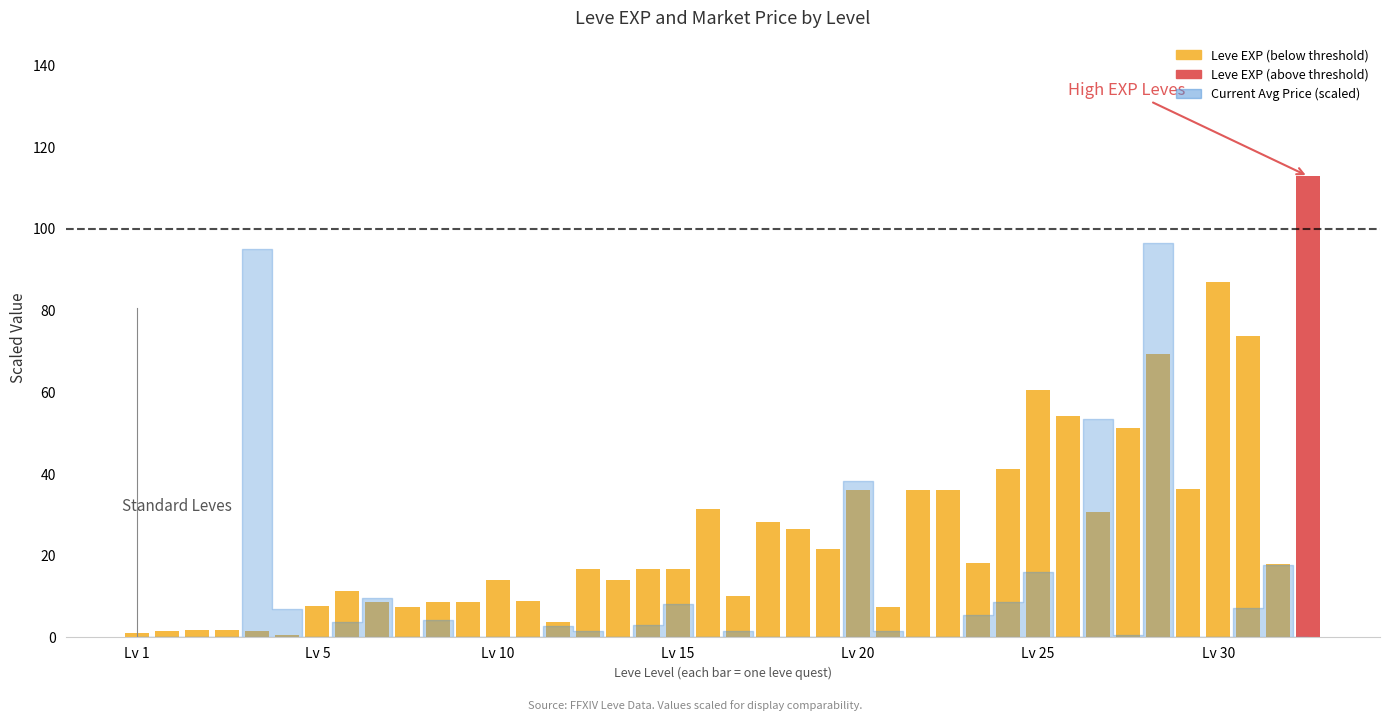

How many bars are there in total?

40